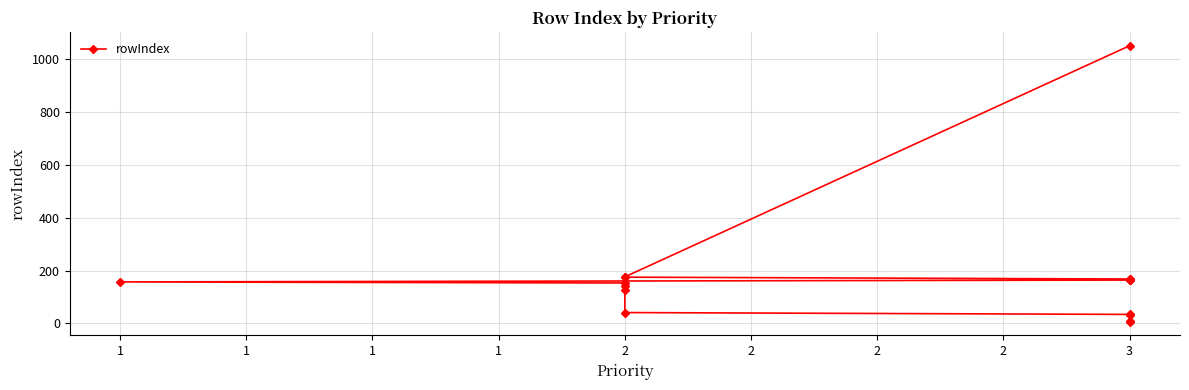

Reading left to right, extract all data points from this chart.

7	9	33	34	41	127	140	153	157	164	165	166	167	168	175	176	1051